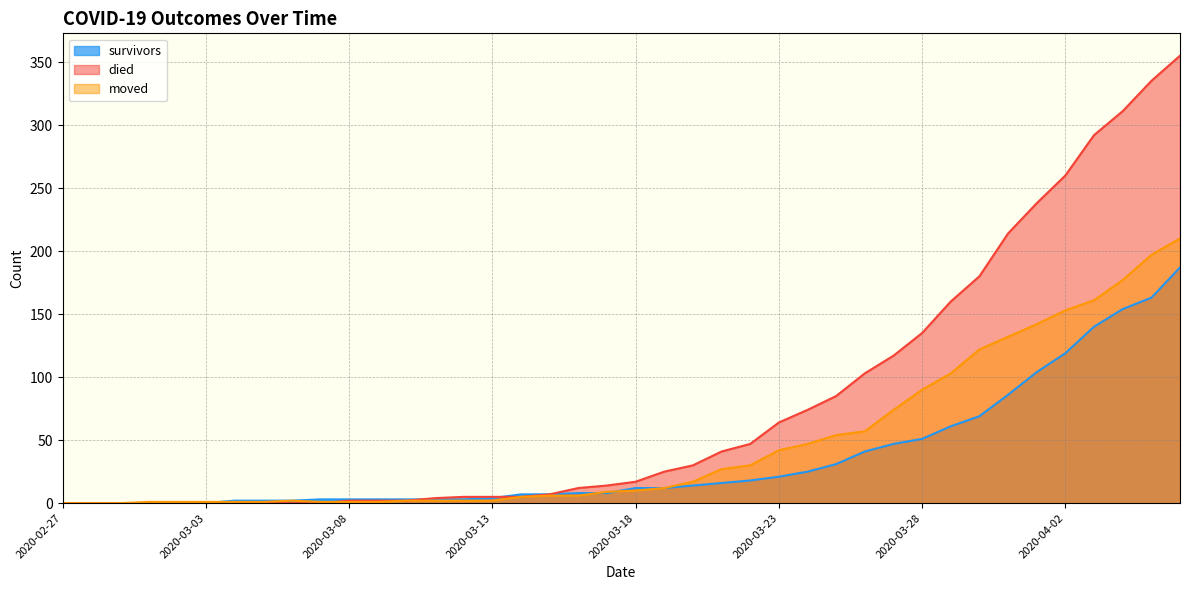

What are all the series names shown in the legend?

survivors, died, moved